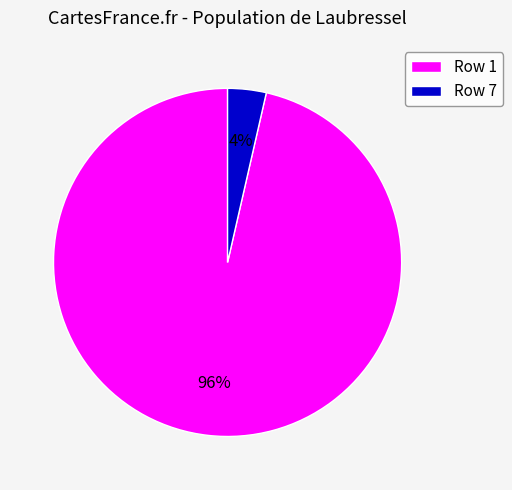

To the nearest percent, what percentage of the pie is Row 7?

4%